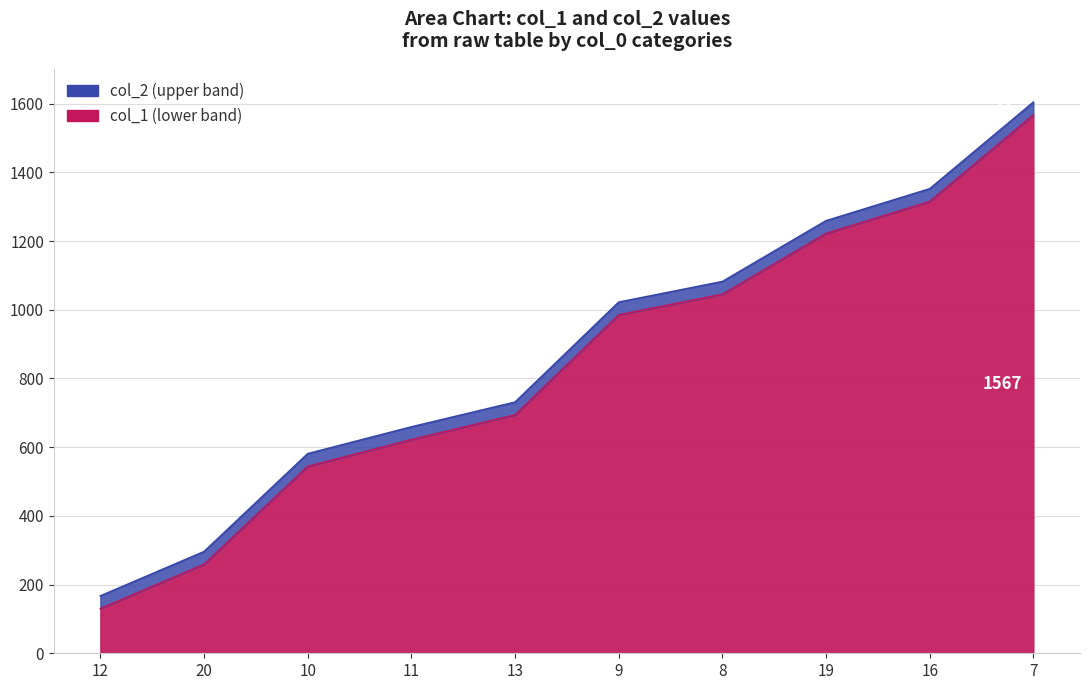

True or false: col_1 and col_2 intersect in this chart.

False